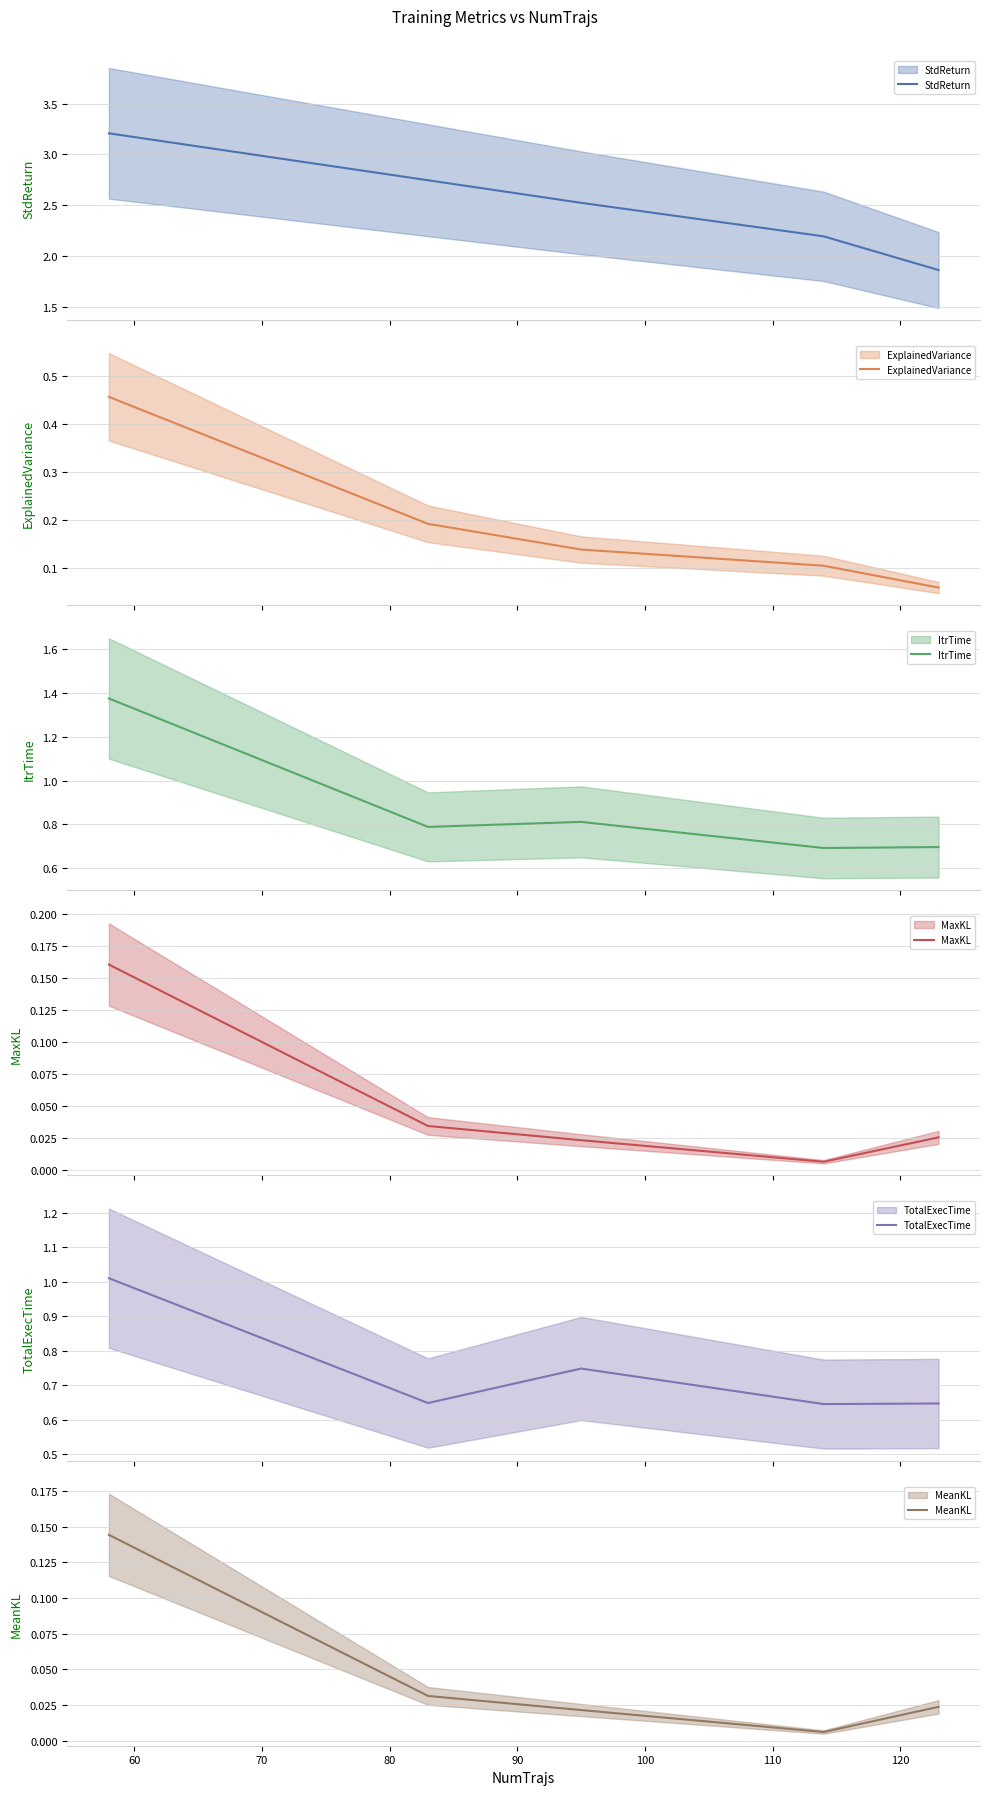

What is the sum of the MeanKL values at 60 and 90?

0.1